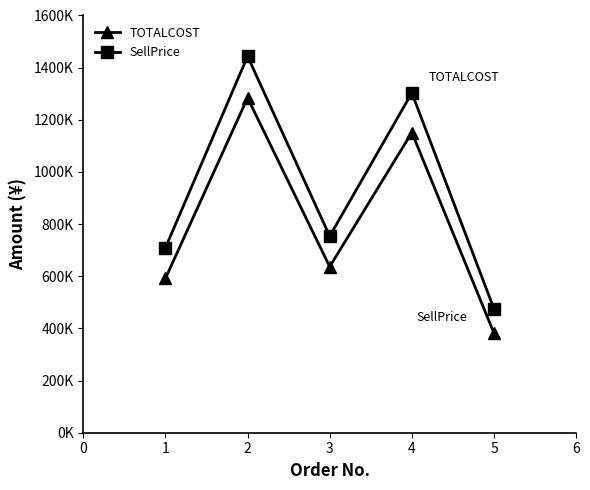

Does the chart have visible grid lines?

No